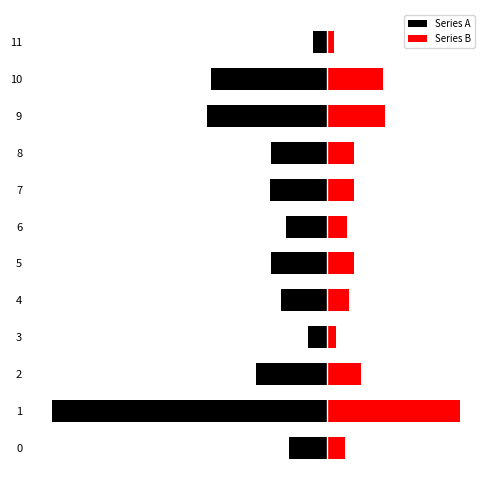

What are all the series names shown in the legend?

Series A, Series B